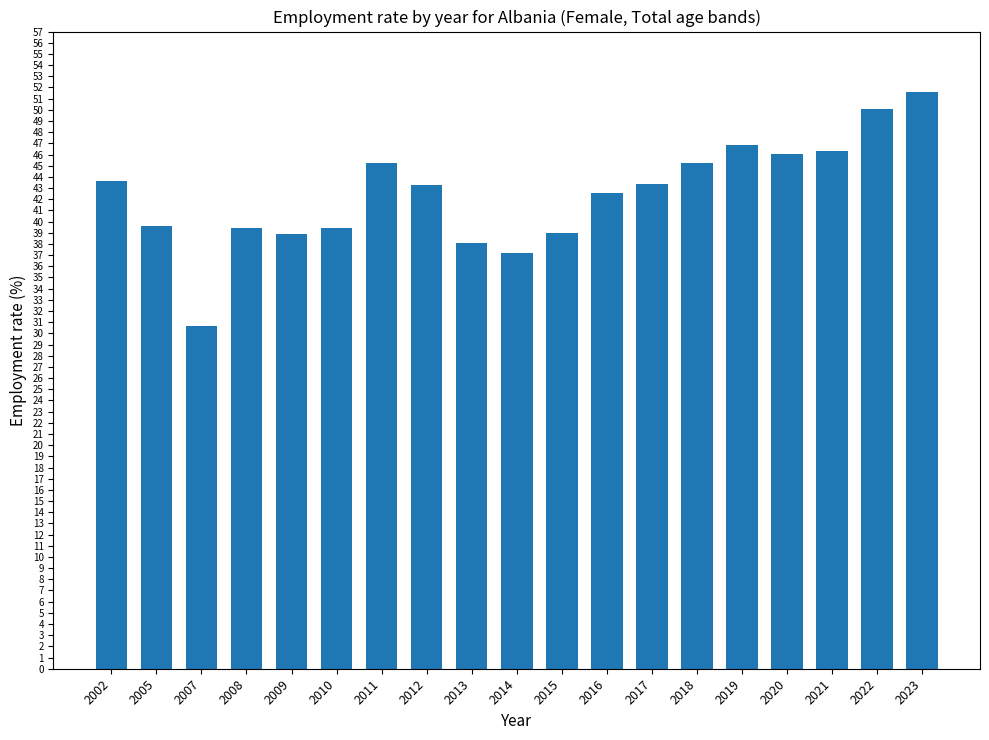

Between 2019 and 2015, which is larger?

2019